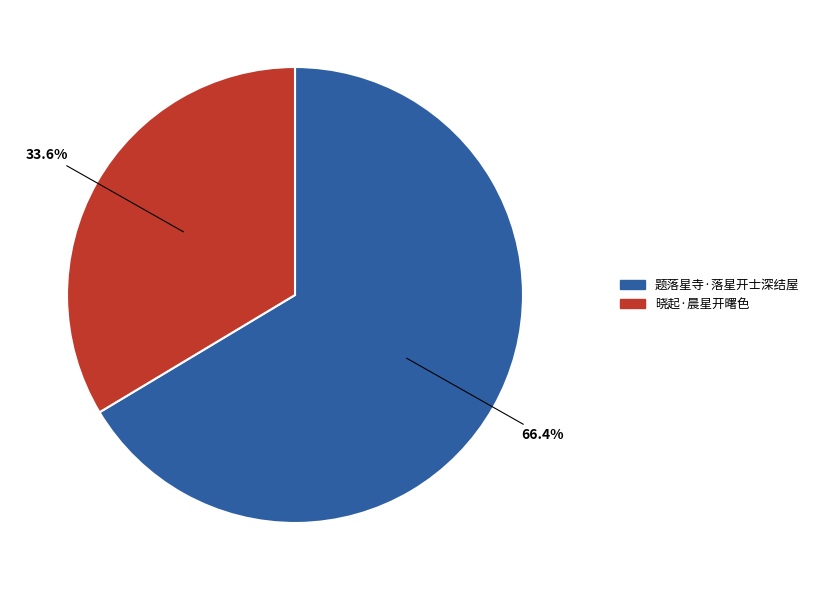

Is it true that 题落星寺·落星开士深结屋 is 59% of the pie?

False